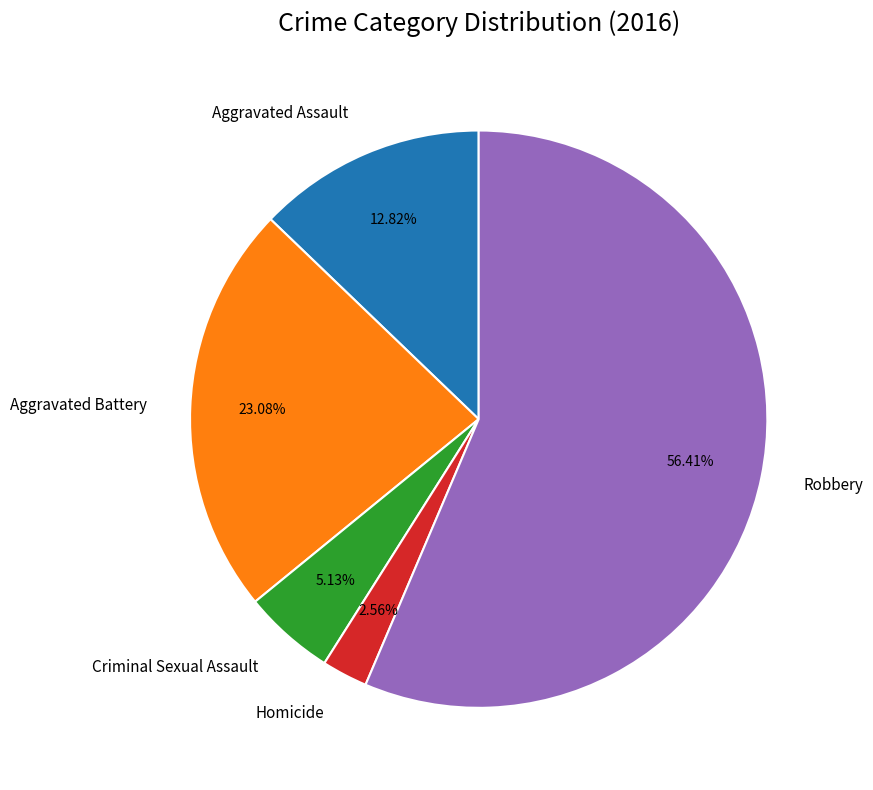

What portion of the pie excludes Criminal Sexual Assault?

94.9%